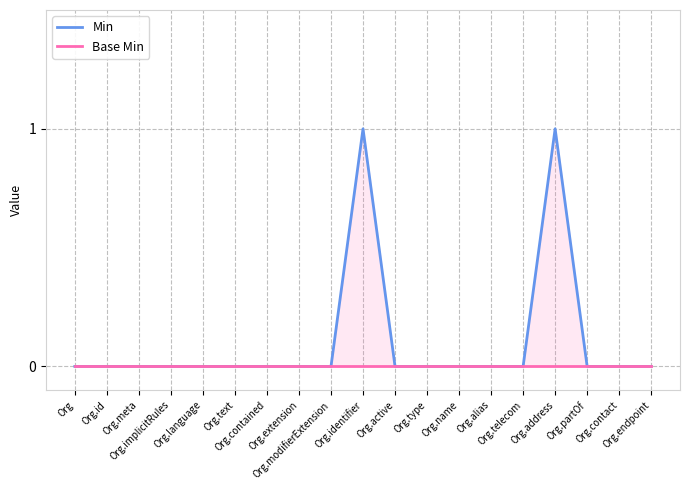

Which series has the largest total across all categories?

Min